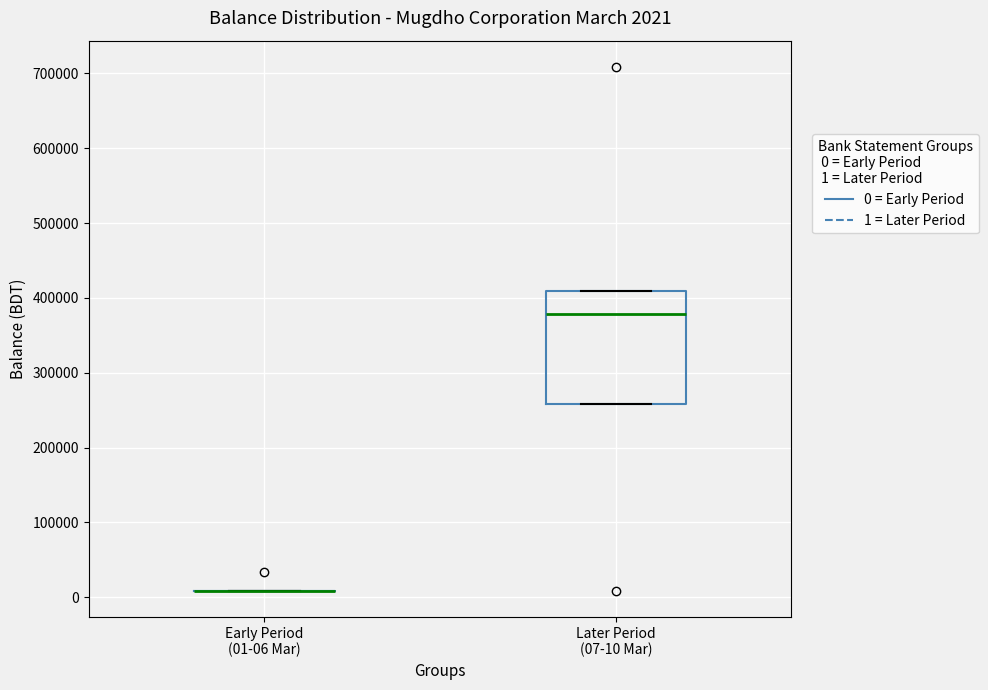

Which box is the tallest, from its lower edge to its upper edge?

Later Period (07-10 Mar)